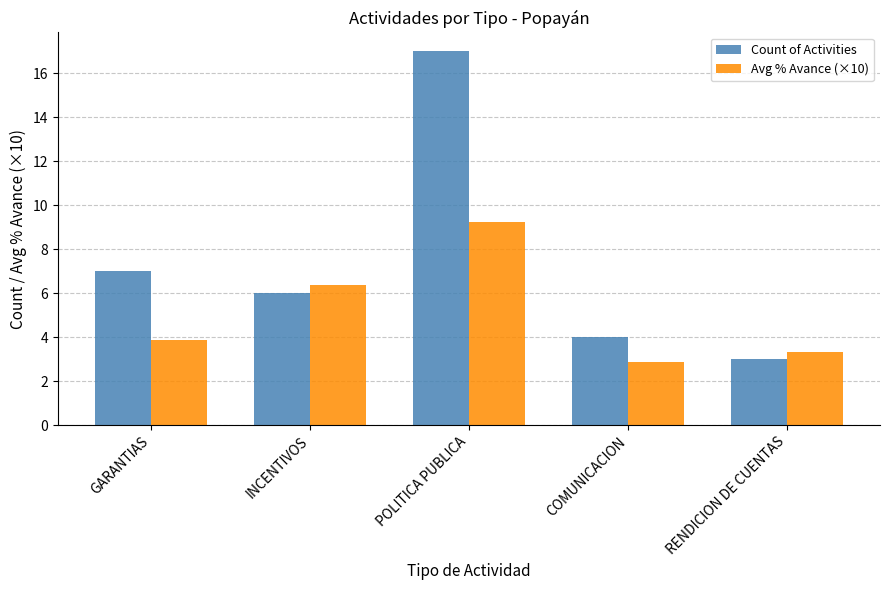

What are all the series names shown in the legend?

Count of Activities, Avg % Avance (×10)